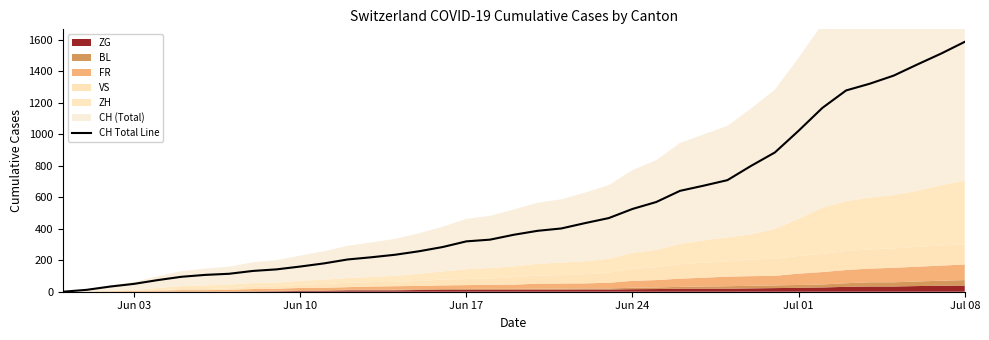

What is the highest value of the CH Total Line series?

1588